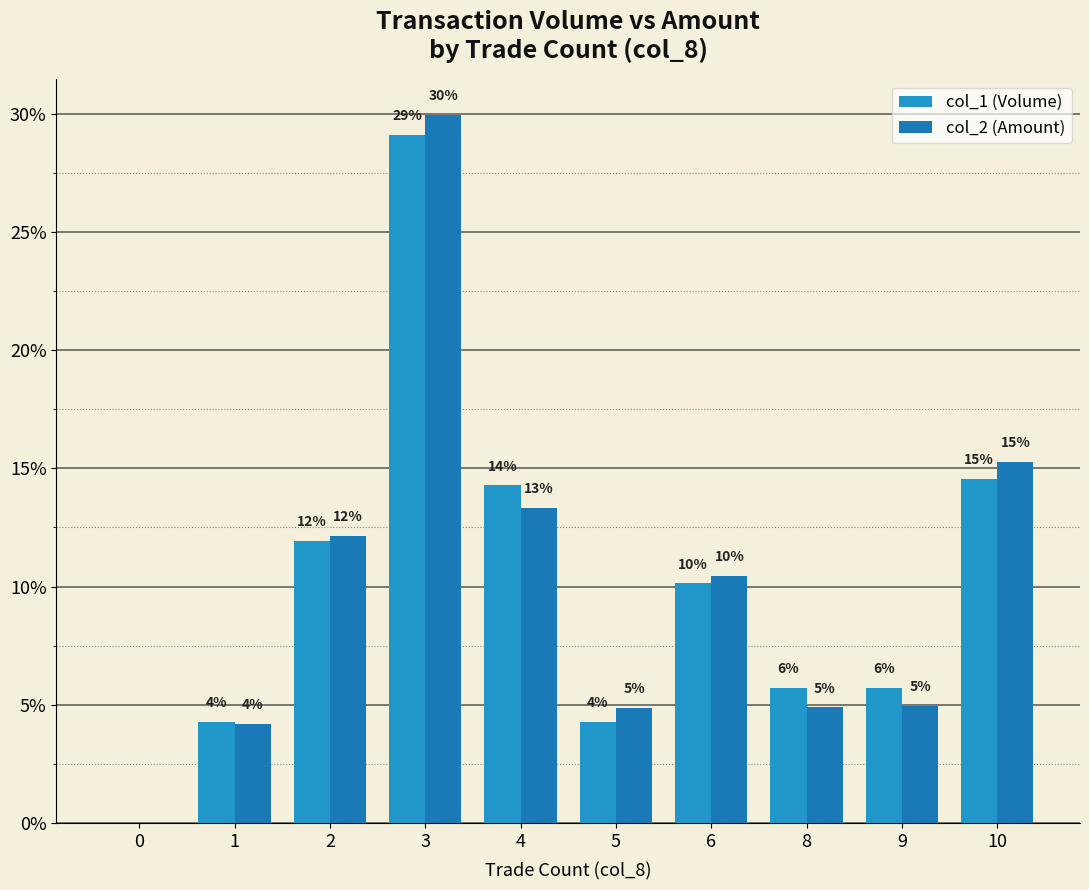

Are the bars grouped side by side (vs. stacked)?

Yes